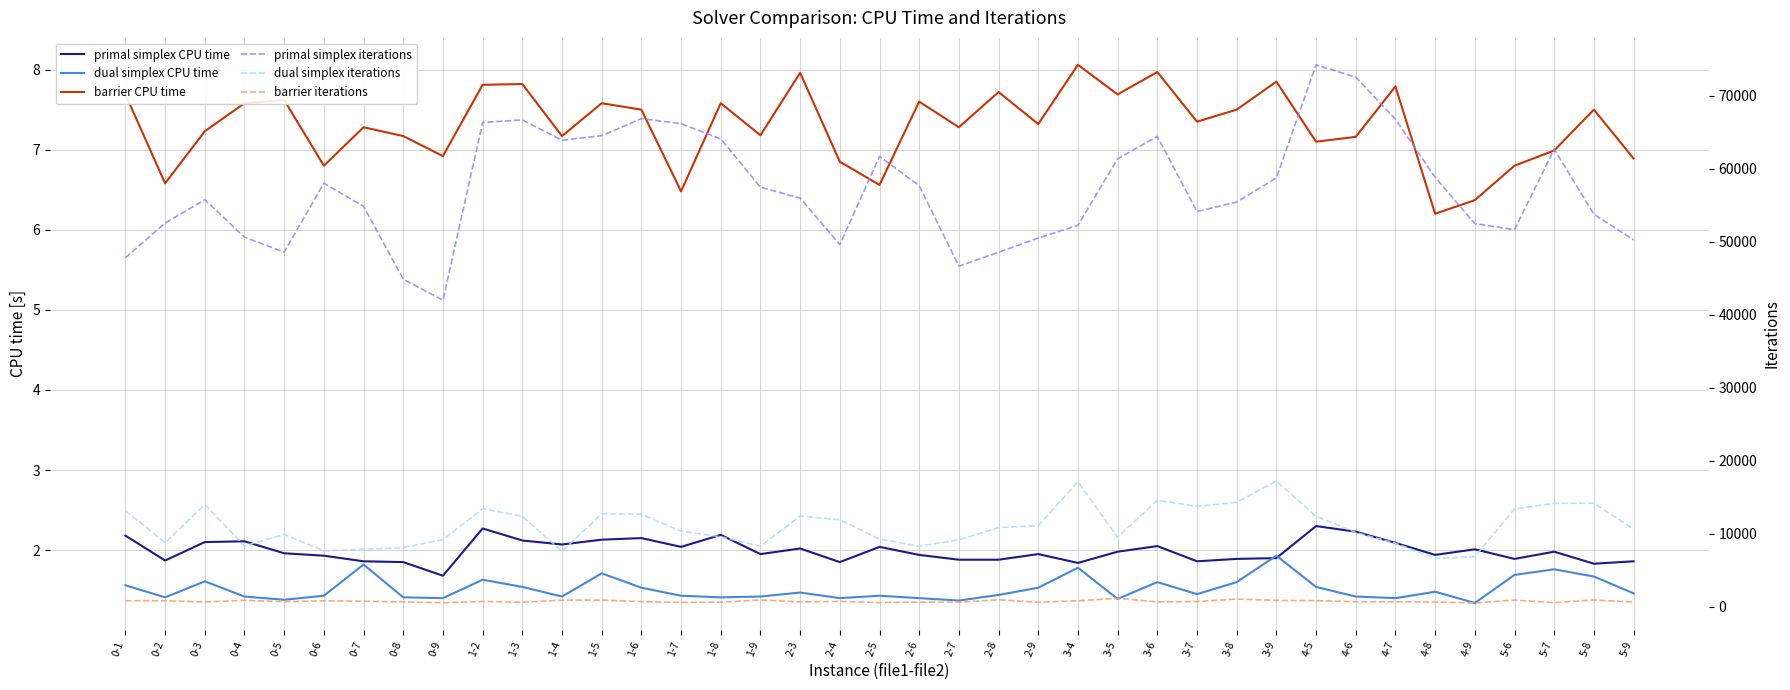

True or false: barrier CPU time and barrier iterations intersect in this chart.

False